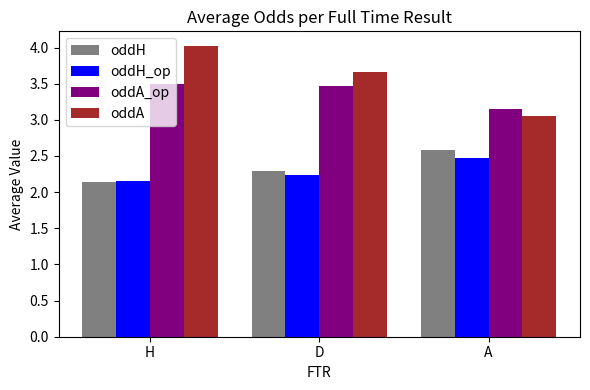

Is it true that oddA_op equals 3.5 at D?

True